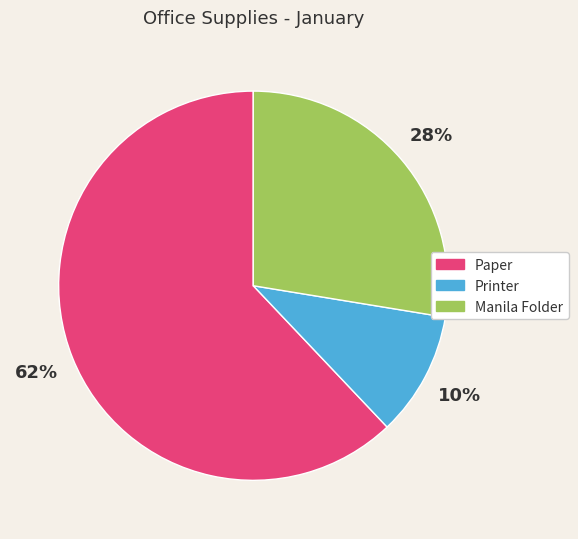

Approximately how many times larger is the value at Paper compared to Manila Folder?

2.2